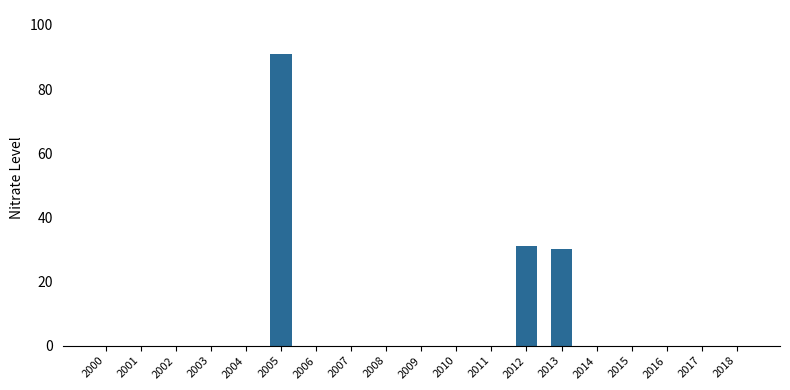

What is the approximate value at 2005?

91